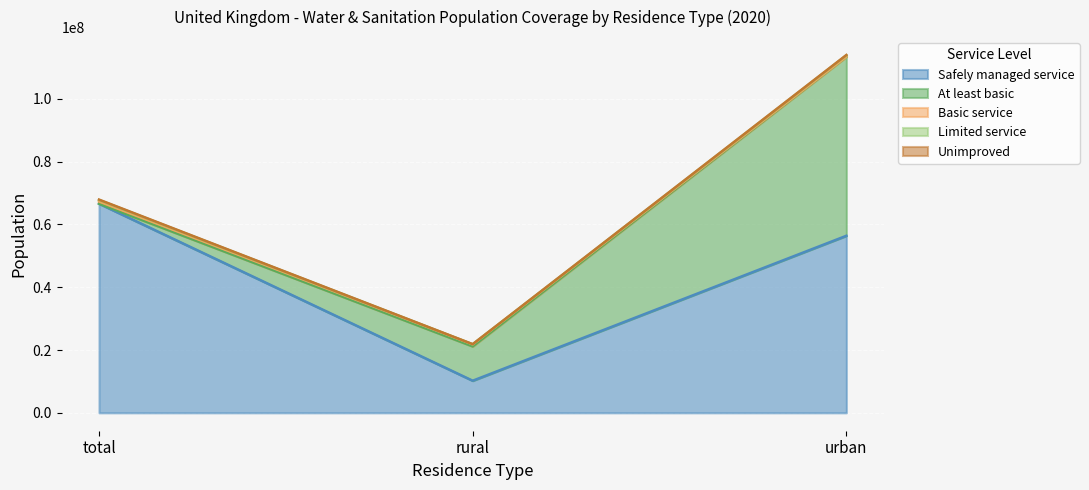

Which category has the lowest value in the Safely managed service series?

rural